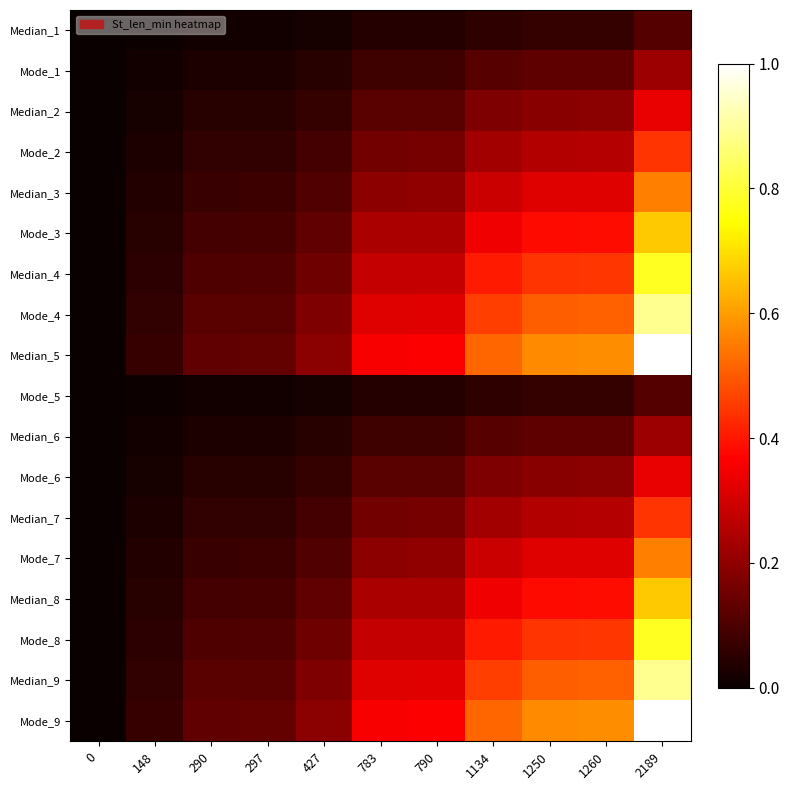

At which category is the sum across all series the highest?

2189